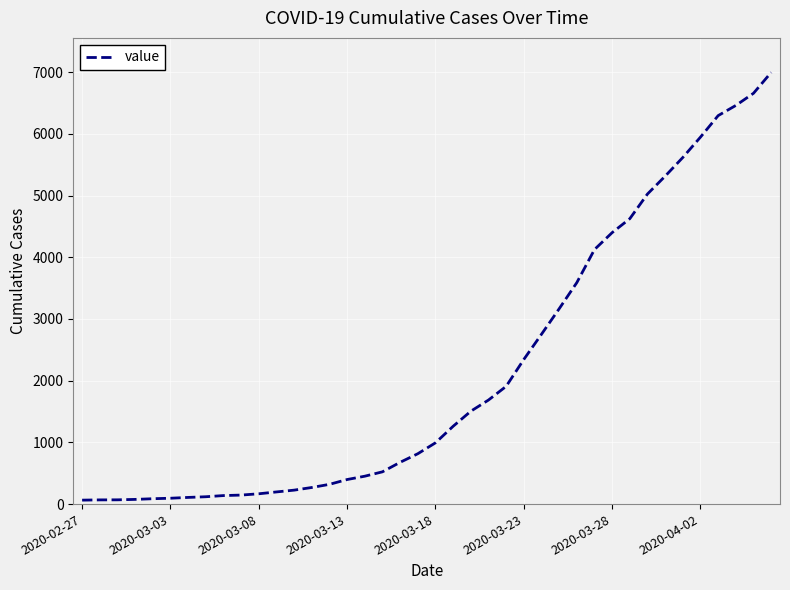

Count the number of data series in this chart.

1